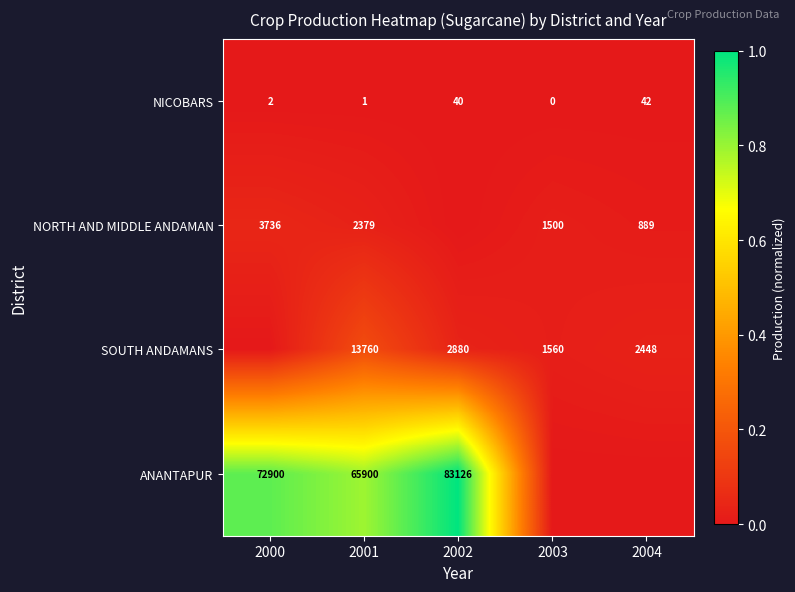

Between 2000 and 2004, which is larger?

2004